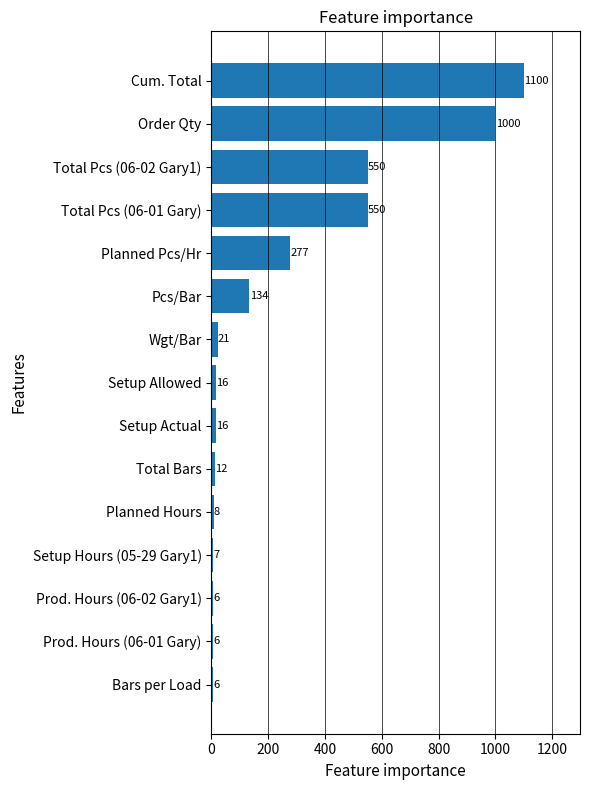

What is the difference between the second highest and second lowest values?

994.0